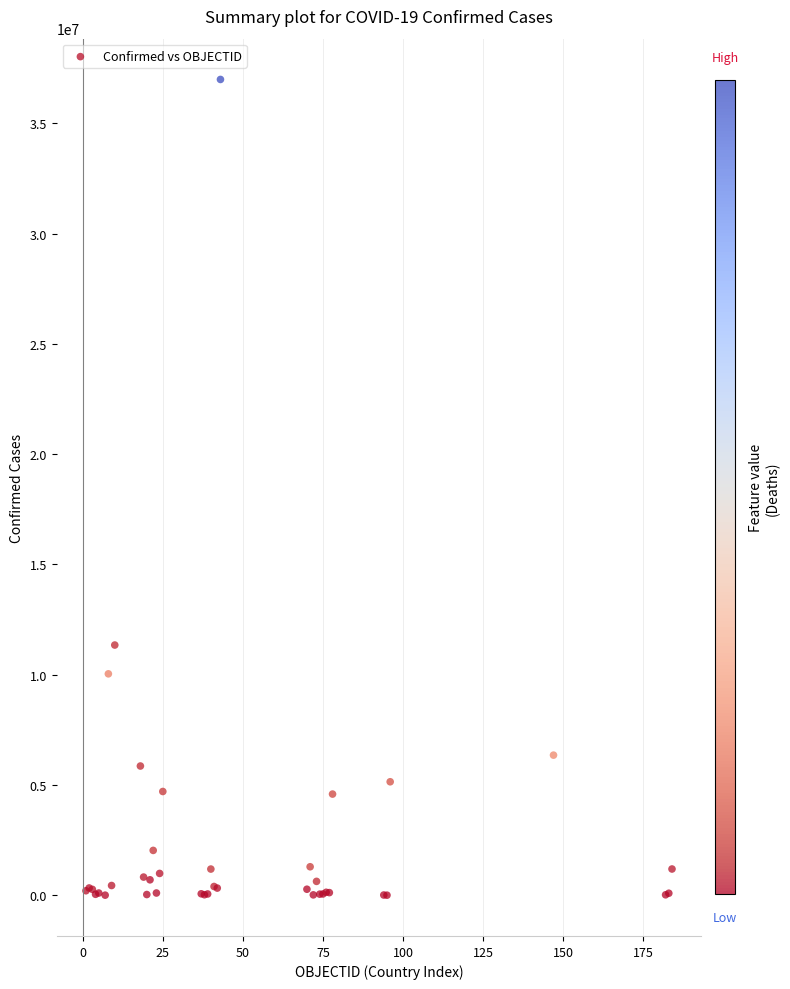

What Y value in the scatter plot is closest to 18497671?

11347698